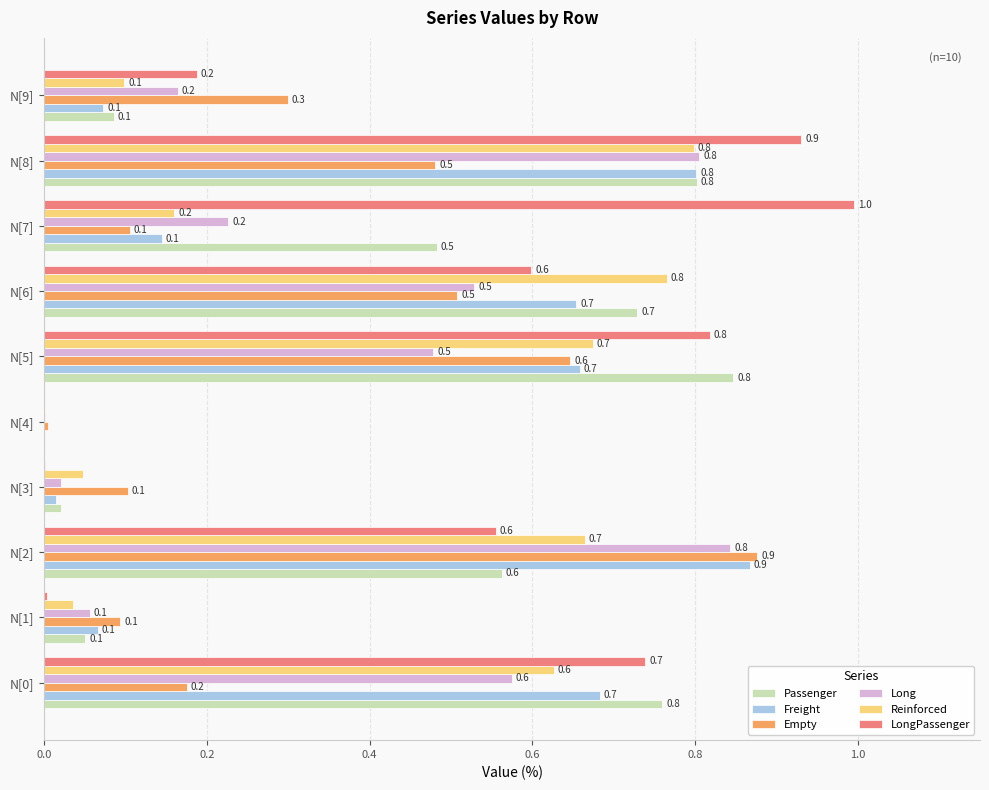

The Freight series shows 0.1 at N[9]. True or false?

True